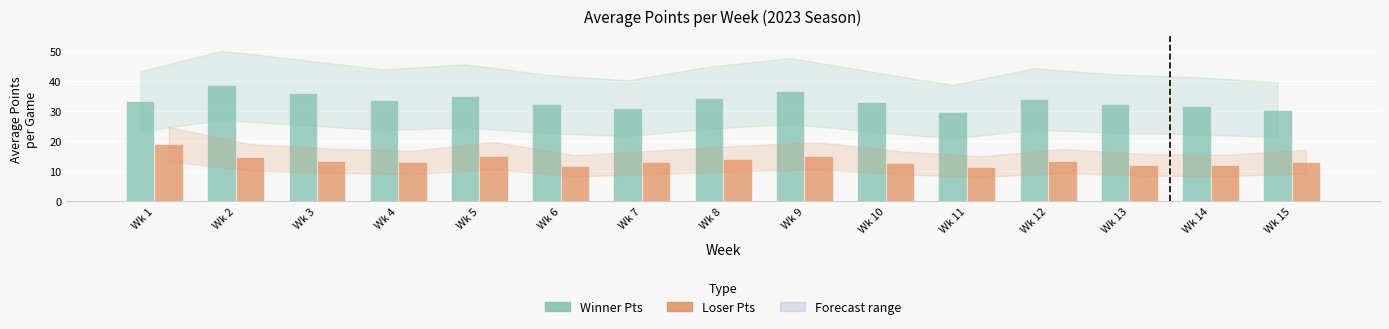

Rank the series by their average value, from lowest to highest.

Loser Pts, Winner Pts